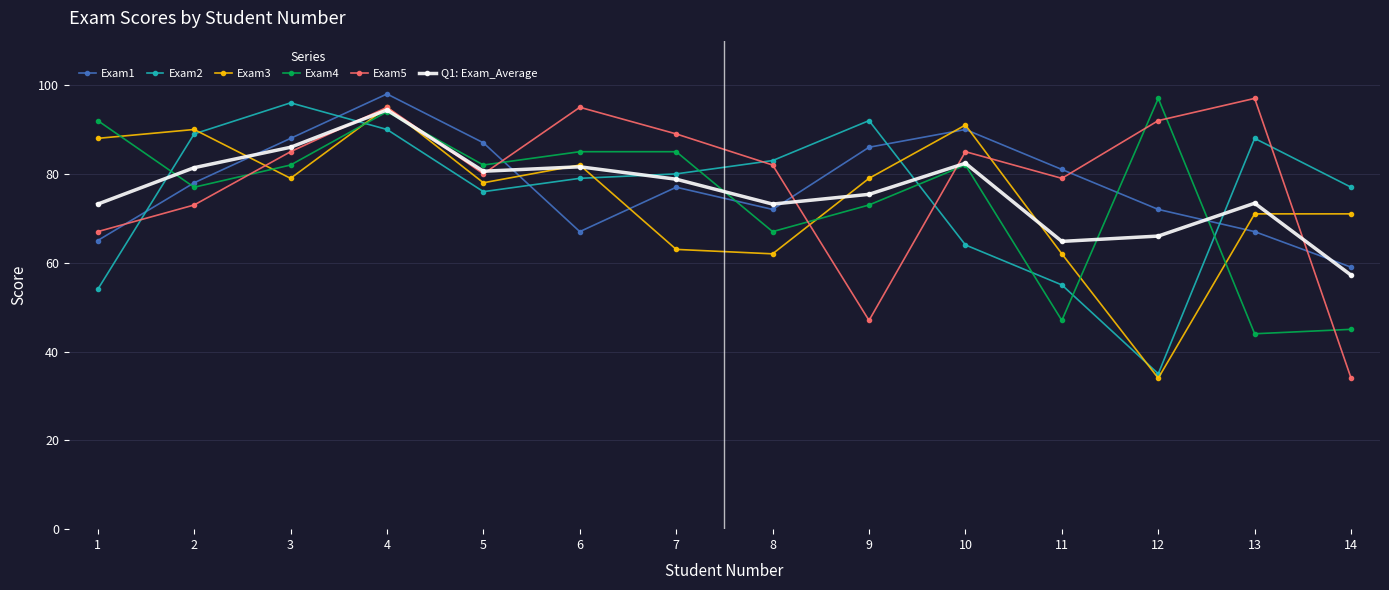

What are all the series names shown in the legend?

Exam1, Exam2, Exam3, Exam4, Exam5, Q1: Exam_Average